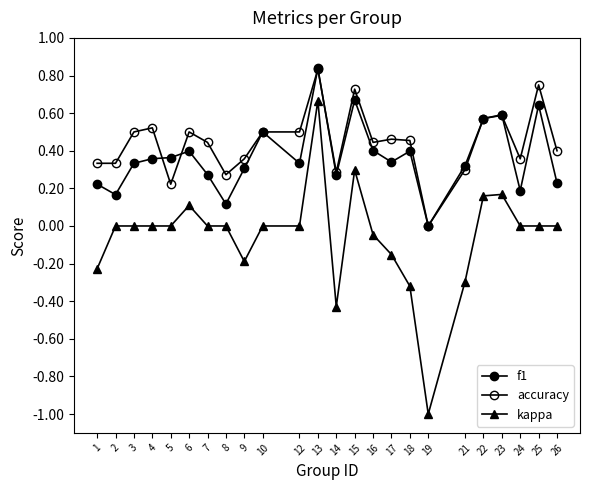

Which series changed the most between 17 and 18?

kappa